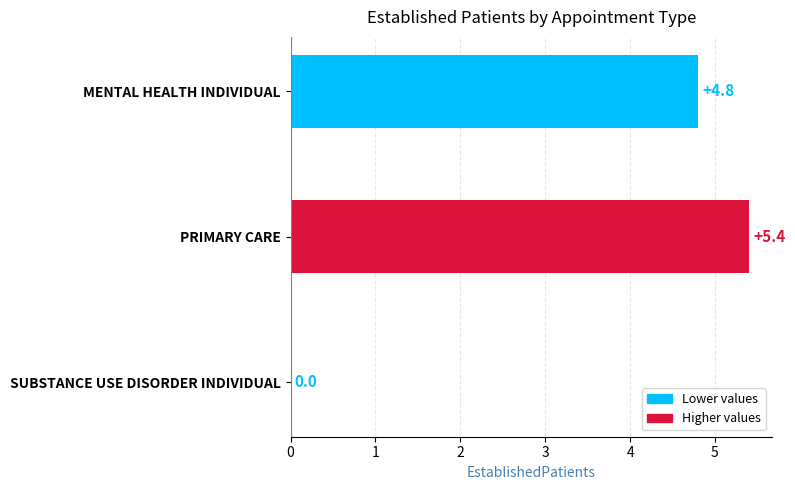

Reading top to bottom, transcribe all the data shown in this chart.

MENTAL HEALTH INDIVIDUAL=4.8	PRIMARY CARE=5.4	SUBSTANCE USE DISORDER INDIVIDUAL=0.0